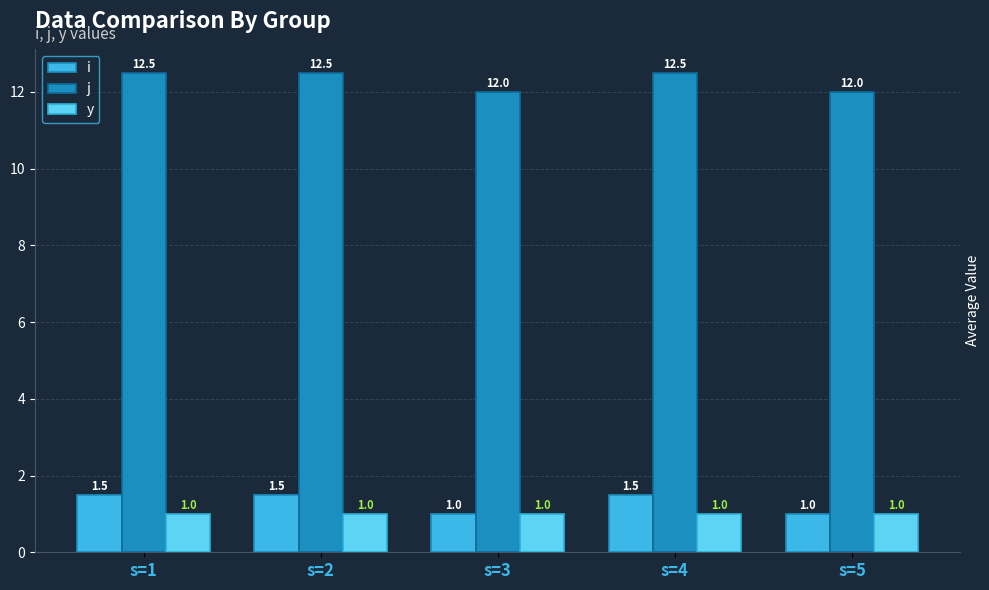

The value of j at s=5 is 12.0. True or false?

True